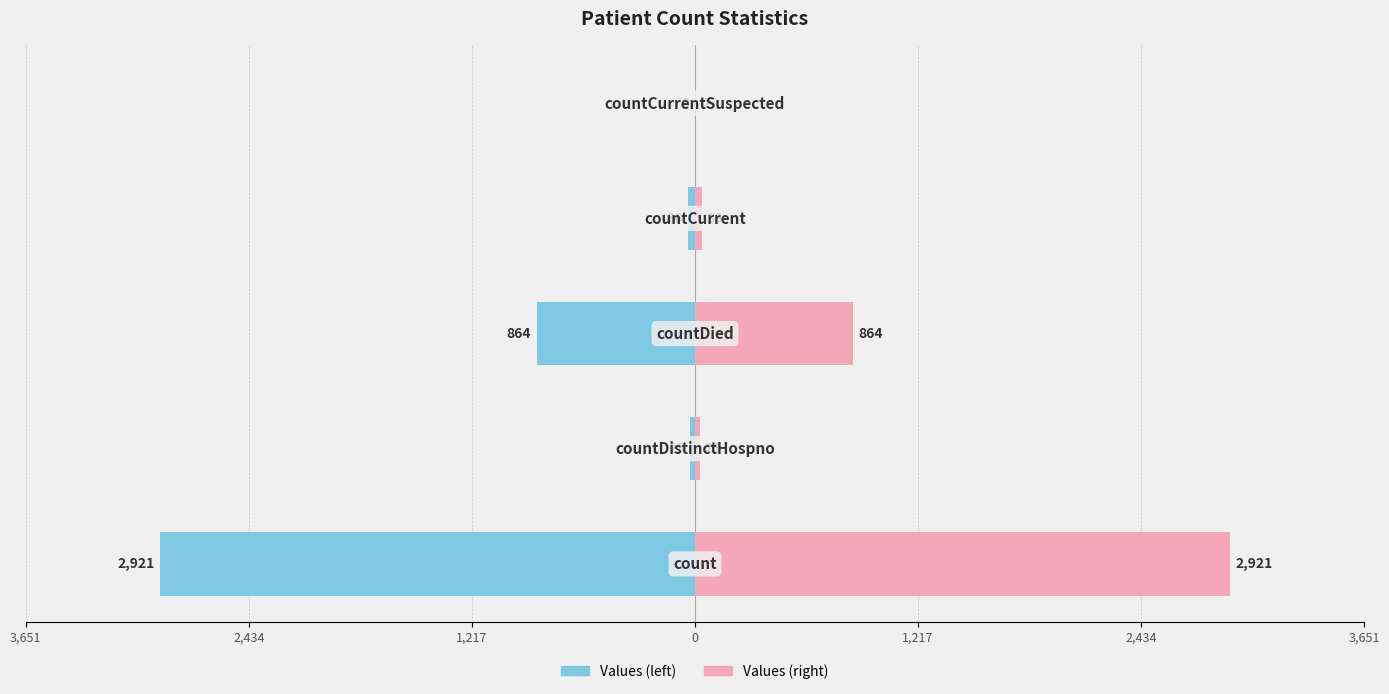

Reading right to left, what are all the values shown in this chart?

Values (left): 1,217=0	0=-36	3,651=-864	2,434=-25	1,217=-2921
Values (right): 1,217=0	0=36	3,651=864	2,434=25	1,217=2921